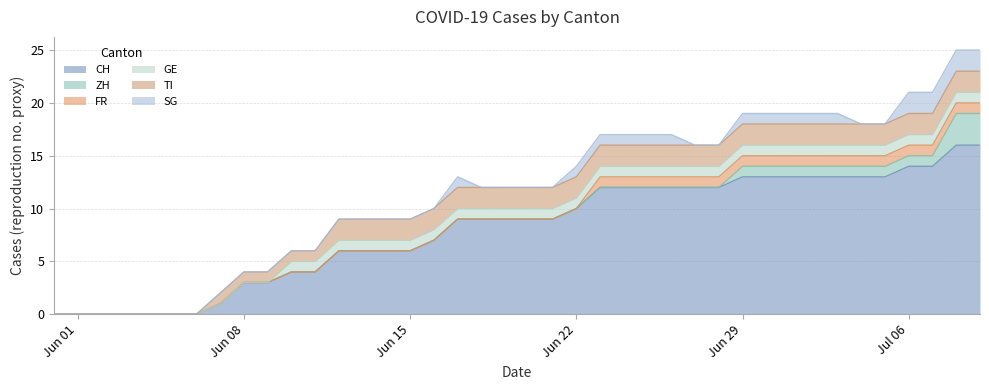

What is the highest value of the CH series?

16